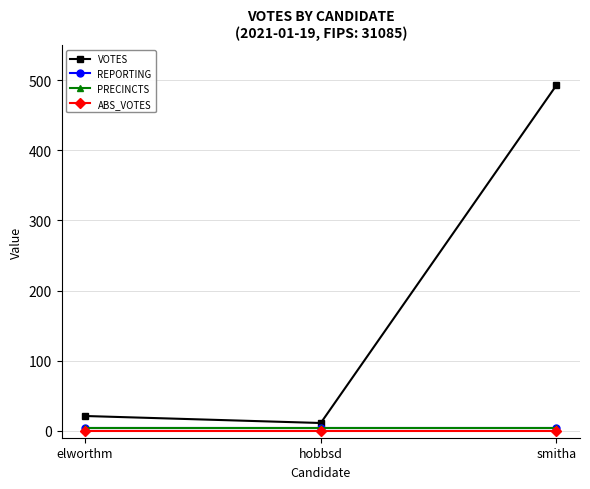

At hobbsd, list the series in order from smallest to largest.

ABS_VOTES, REPORTING, PRECINCTS, VOTES